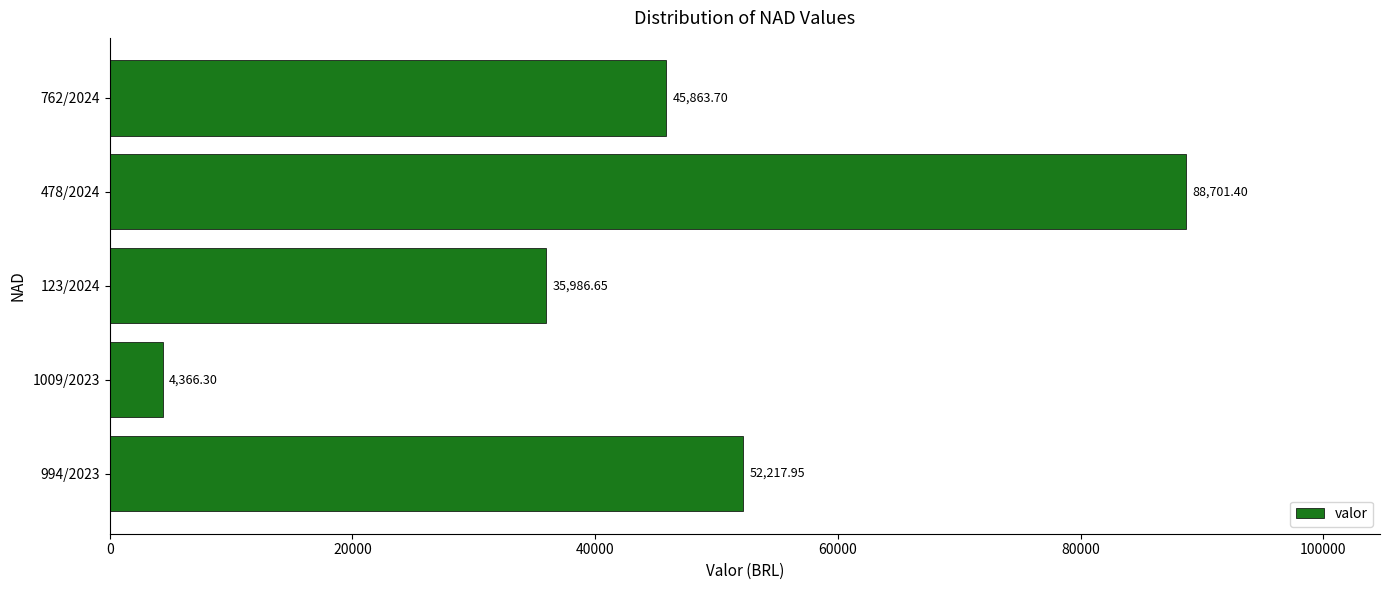

Between 994/2023 and 123/2024, which is larger?

994/2023